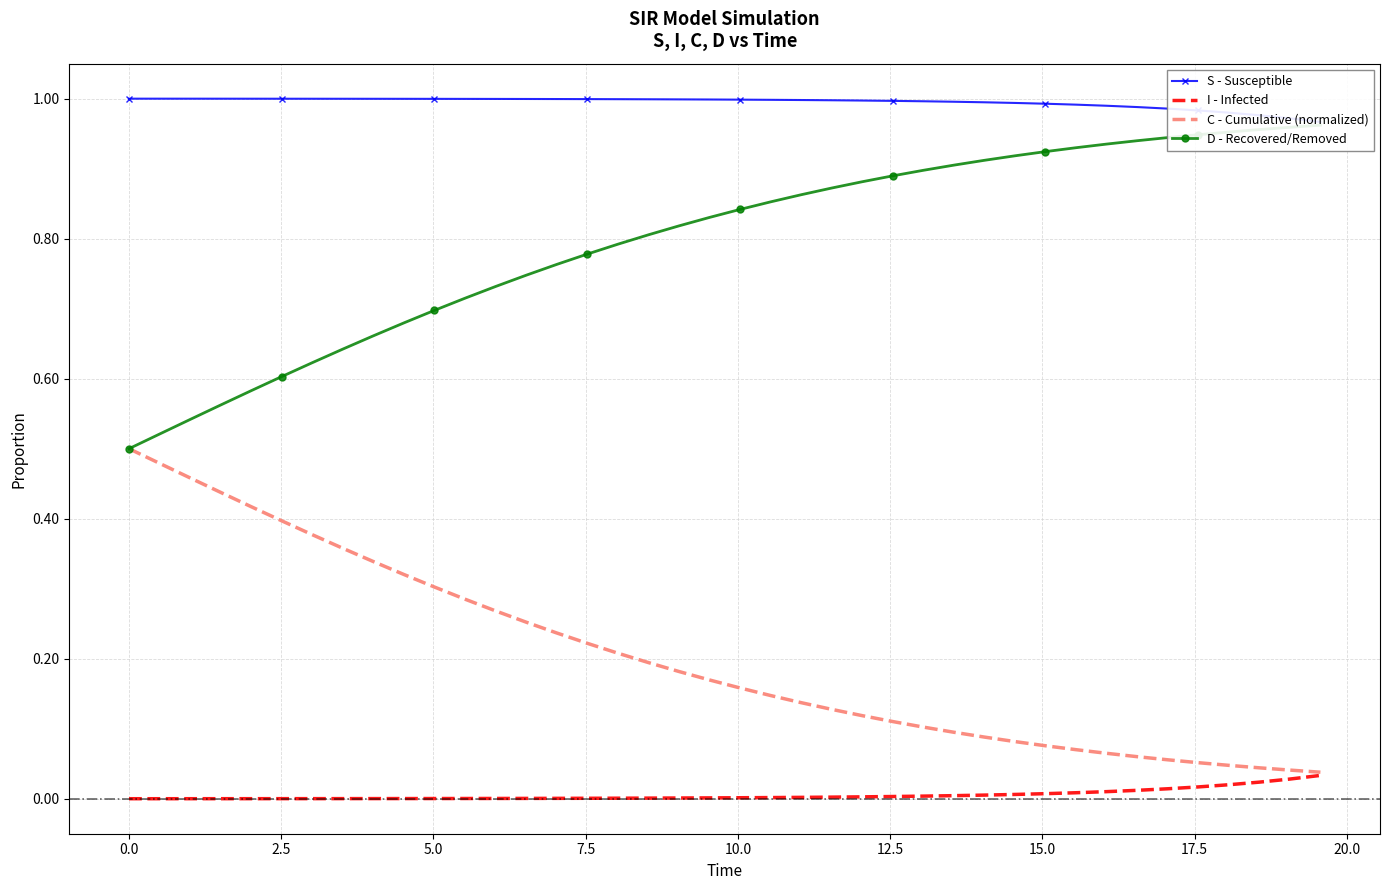

True or false: D - Recovered/Removed and C - Cumulative (normalized) cross at least once.

False